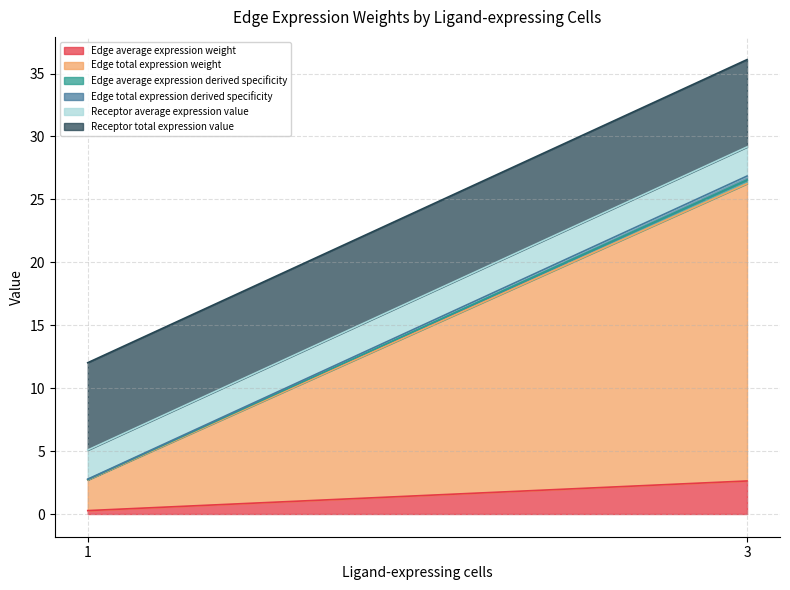

True or false: Edge average expression weight and Edge average expression derived specificity cross at least once.

False